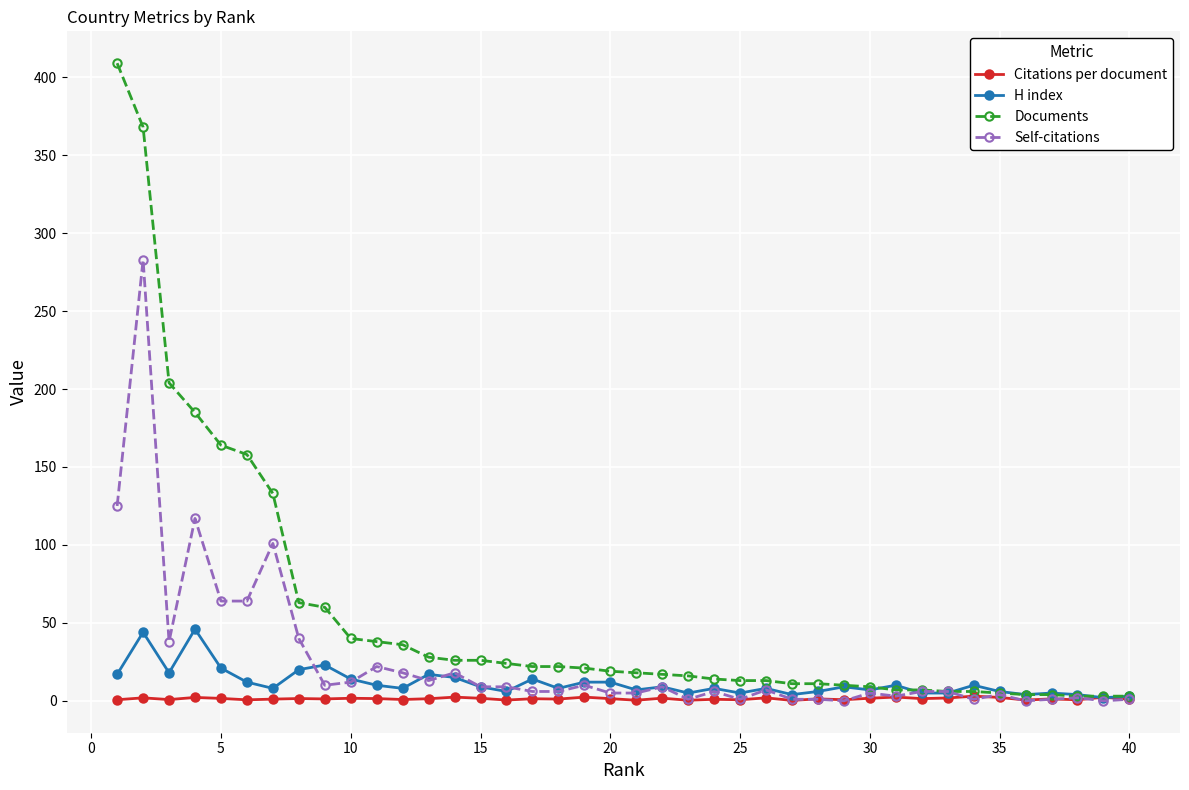

List the series in order of their overall mean, lowest first.

Citations per document, H index, Self-citations, Documents